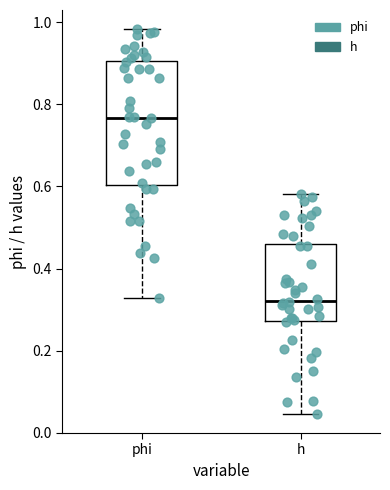

Reading left to right, transcribe this box plot: for each box, give where its median line is, the range the box spans, and where its two whiskers end, as read against the y-axis. The values are not printed on the chart, so give them approximately, as read against the axis.

phi: median 0.76, box 0.60 to 0.90, whiskers 0.32 to 0.98
h: median 0.32, box 0.28 to 0.46, whiskers 0.04 to 0.58